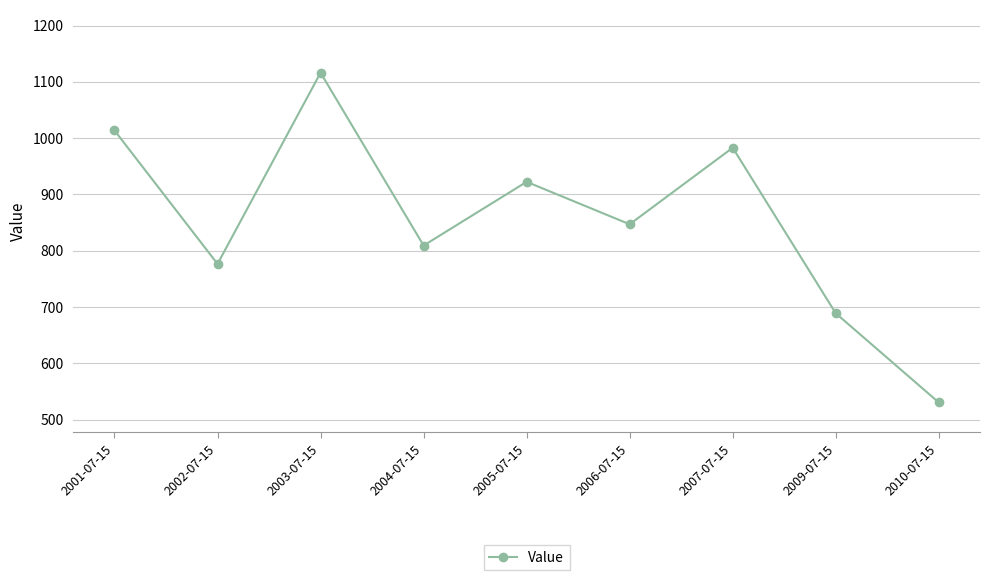

Rank the categories by value from highest to lowest.

2003-07-15, 2001-07-15, 2007-07-15, 2005-07-15, 2006-07-15, 2004-07-15, 2002-07-15, 2009-07-15, 2010-07-15